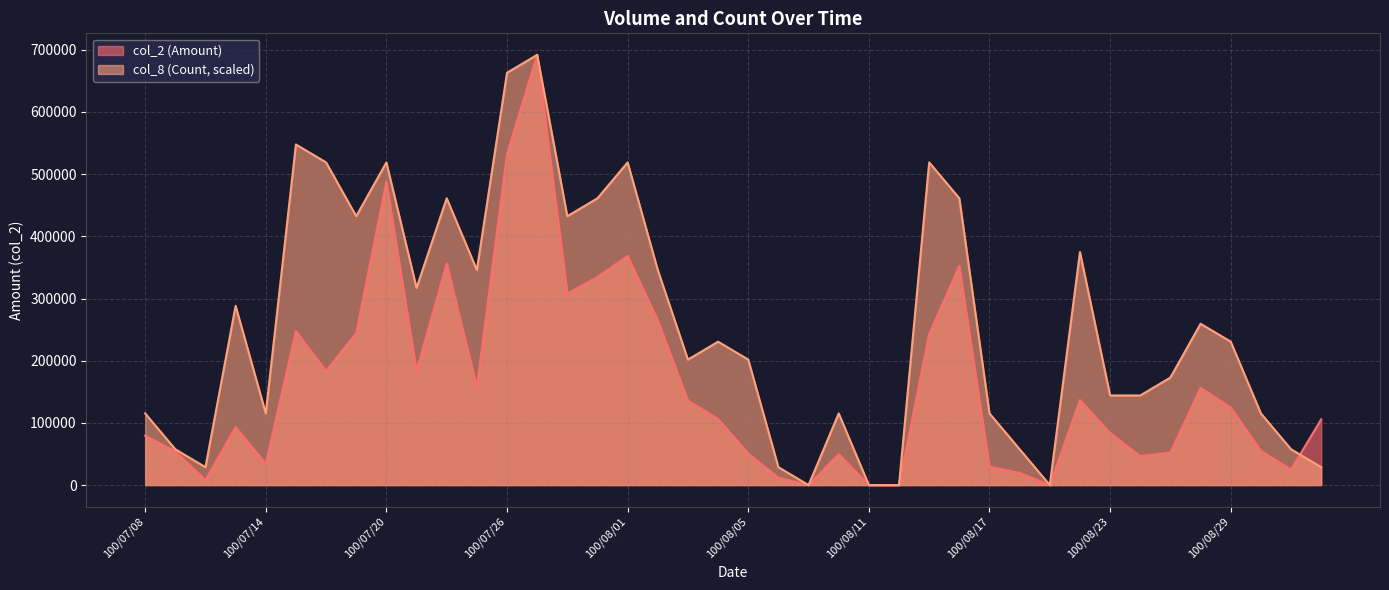

What is the label of the 11th point from the right?

100/08/18